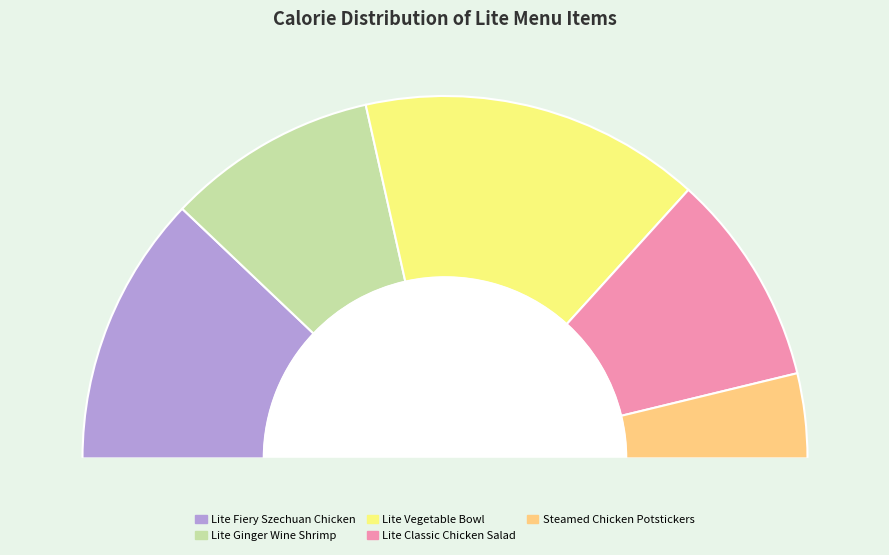

Is it true that Lite Ginger Wine Shrimp is 19% of the pie?

True